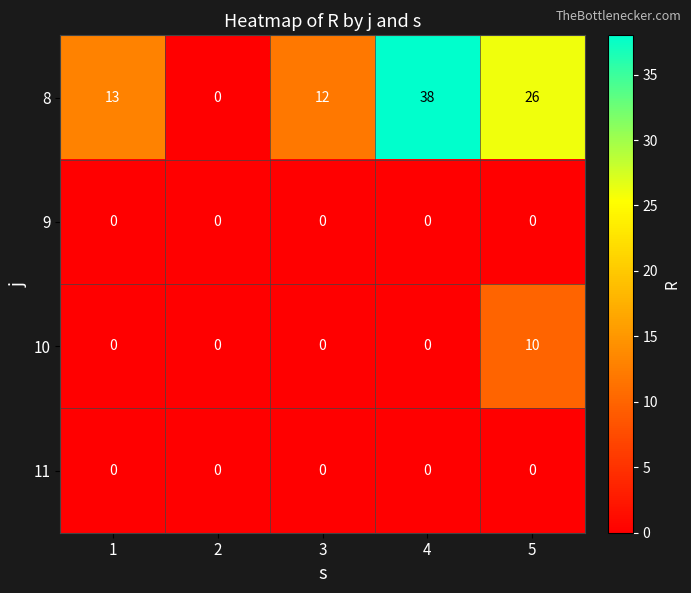

Reading left to right, list all the values displayed in this chart.

8: 13	0	12	38	26
9: 0	0	0	0	0
10: 0	0	0	0	10
11: 0	0	0	0	0